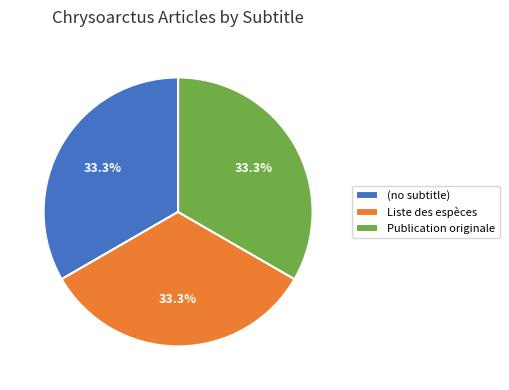

Is there a majority slice in this chart?

No